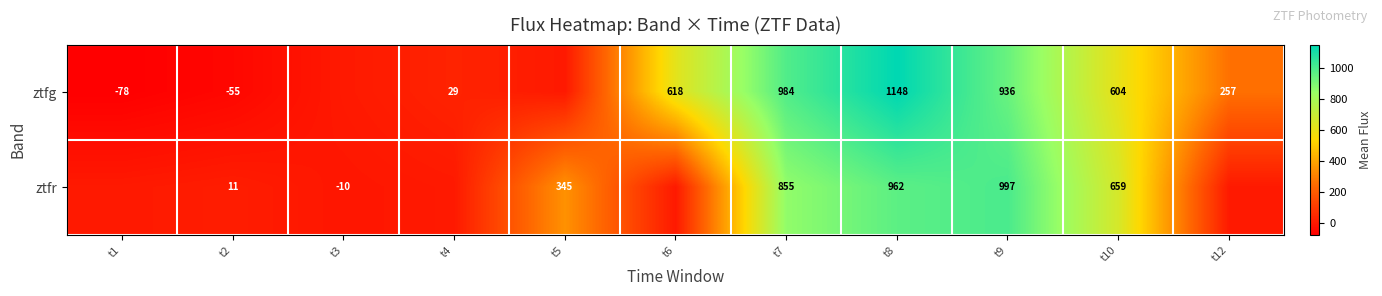

Rank the series at t8 from highest to lowest value.

ztfg, ztfr